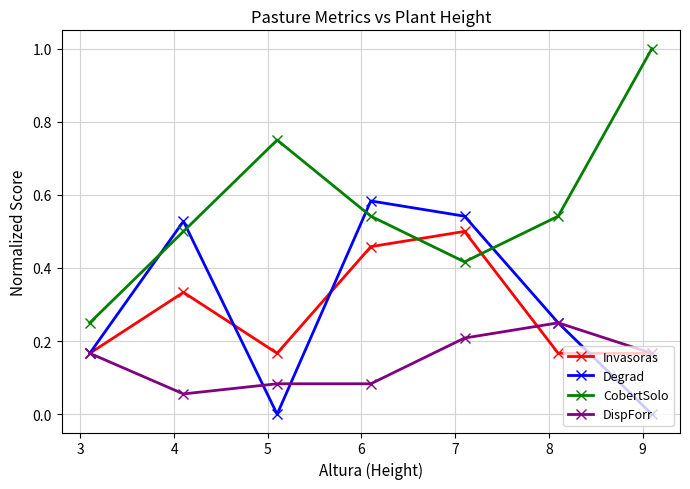

How many lines are shown in the chart?

4